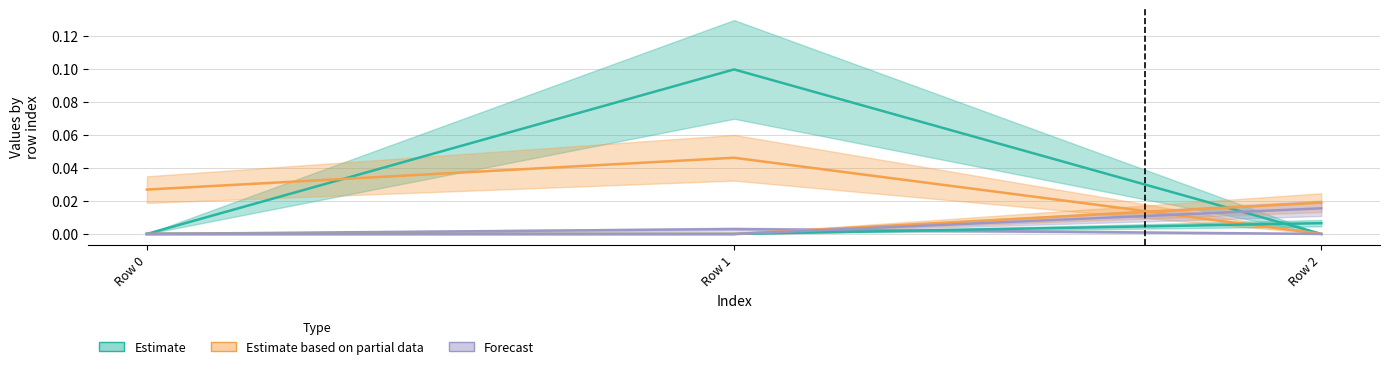

What is the spread (max minus min) of values at Row 1?

0.1